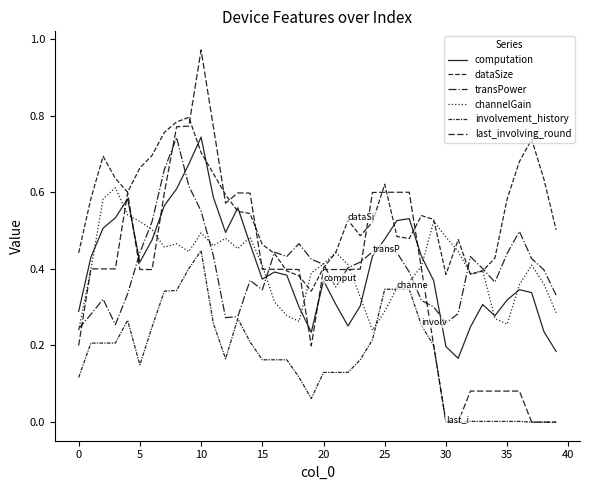

What is the minimum value for channelGain?

0.2